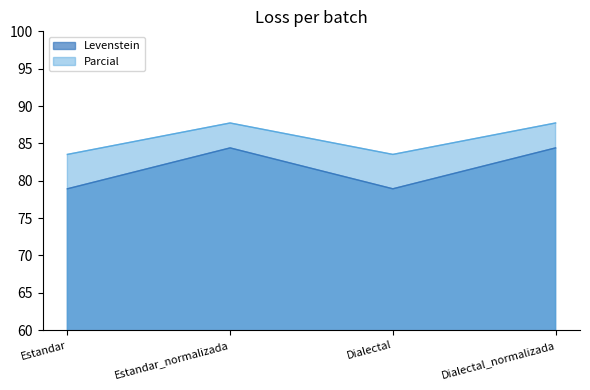

Where does the Parcial series first go above 87?

Estandar_normalizada